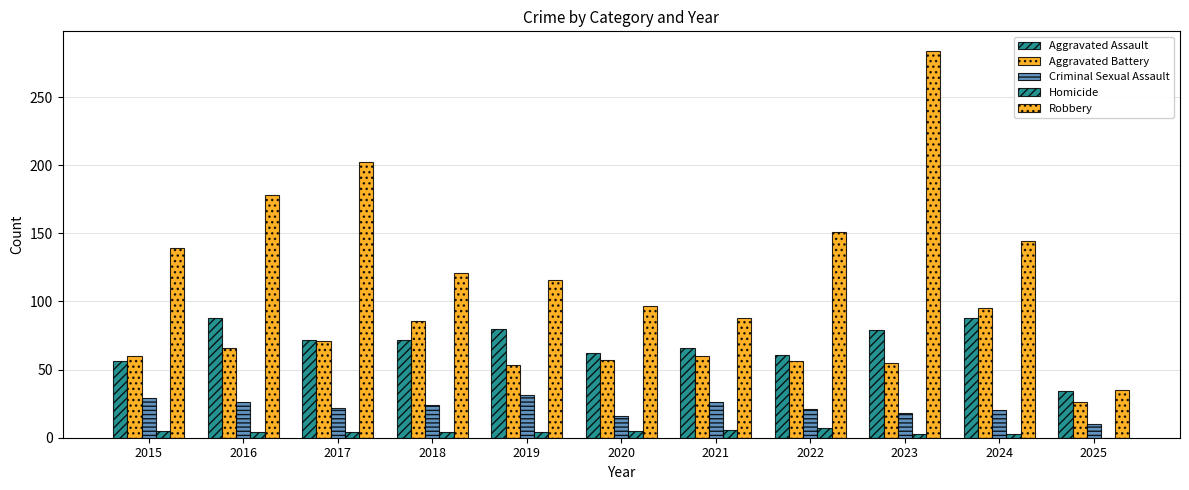

How many categories are shown in the chart?

11